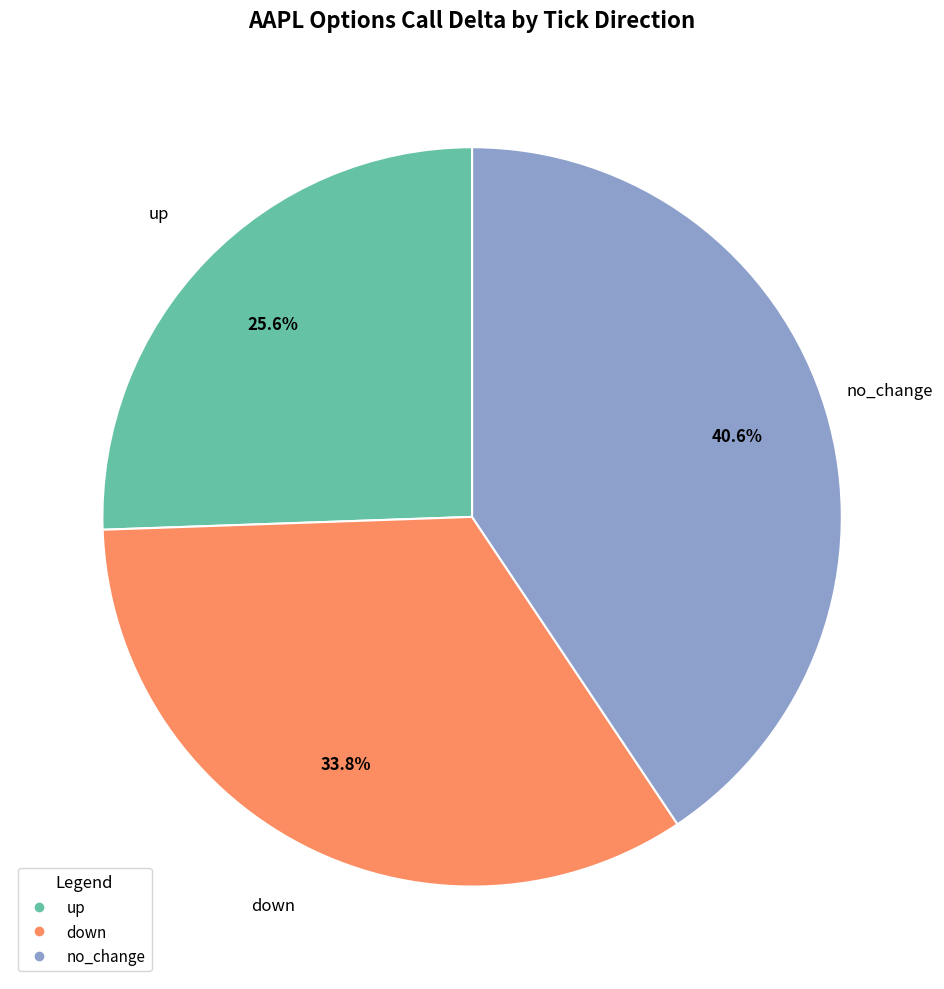

Which category has the smallest portion of the pie?

up